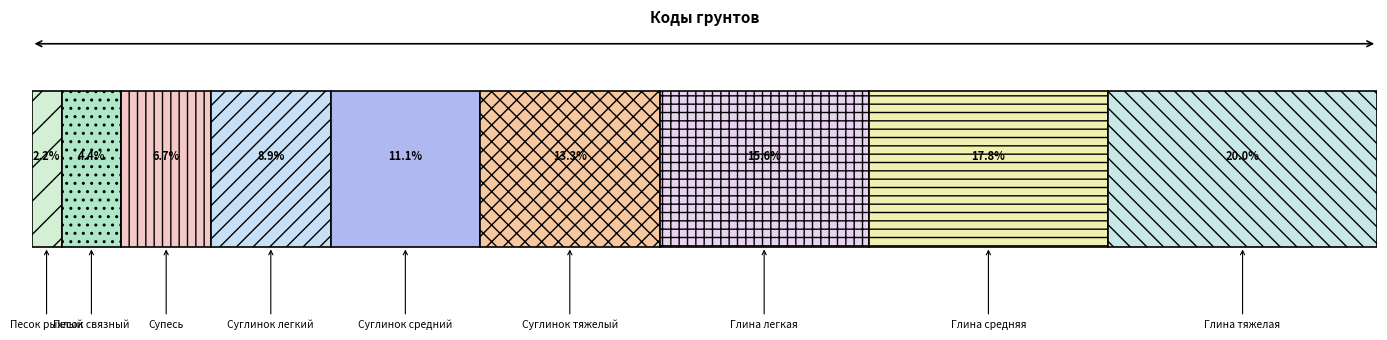

Which has a higher value, Супесь or Глина легкая?

Глина легкая